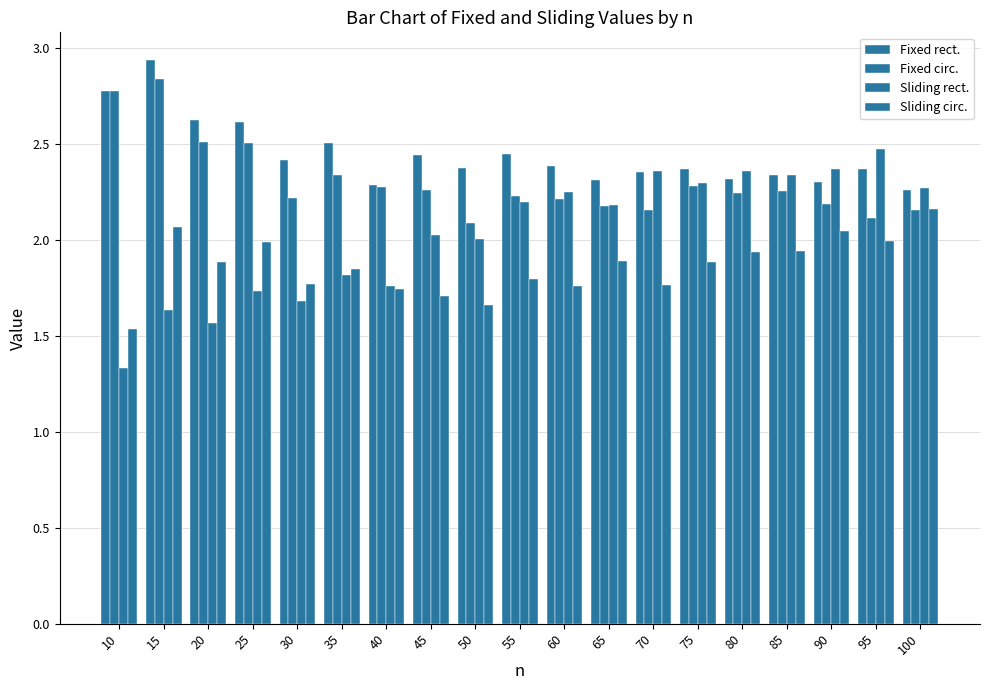

What is the total value across all series at 15?

9.5